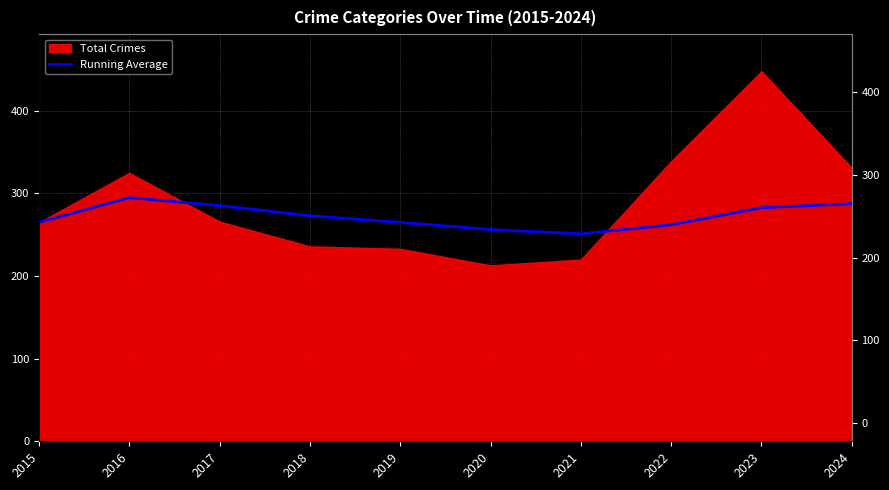

Count the number of values greater than 273.

4